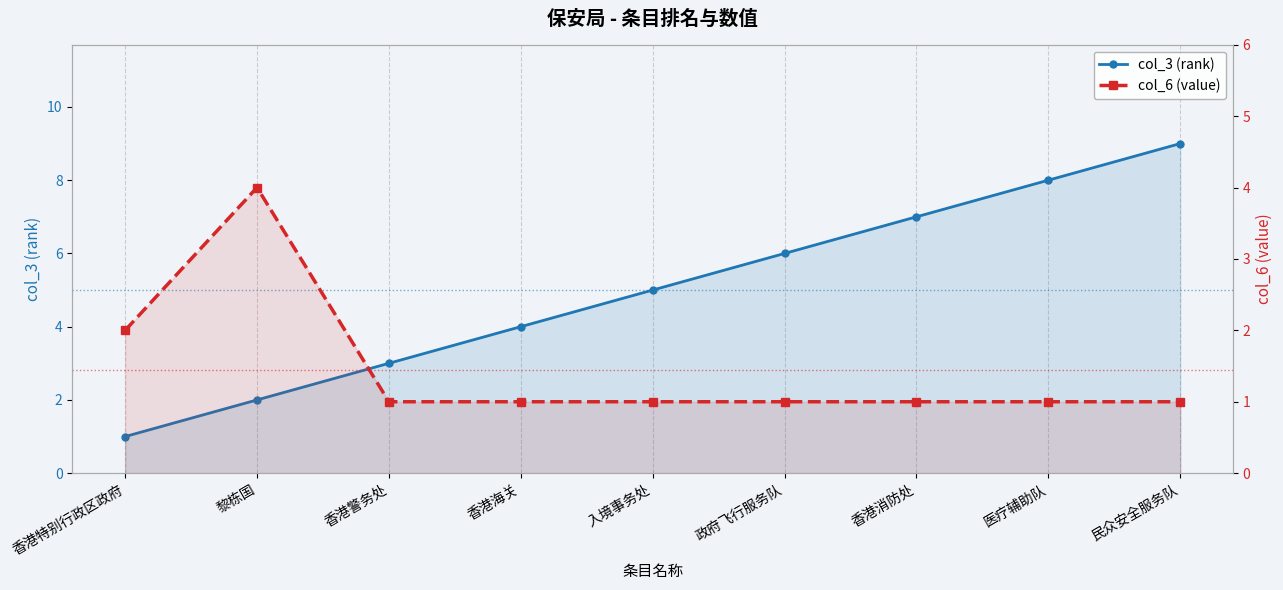

Is it true that col_6 (value) equals 1 at 民众安全服务队?

False